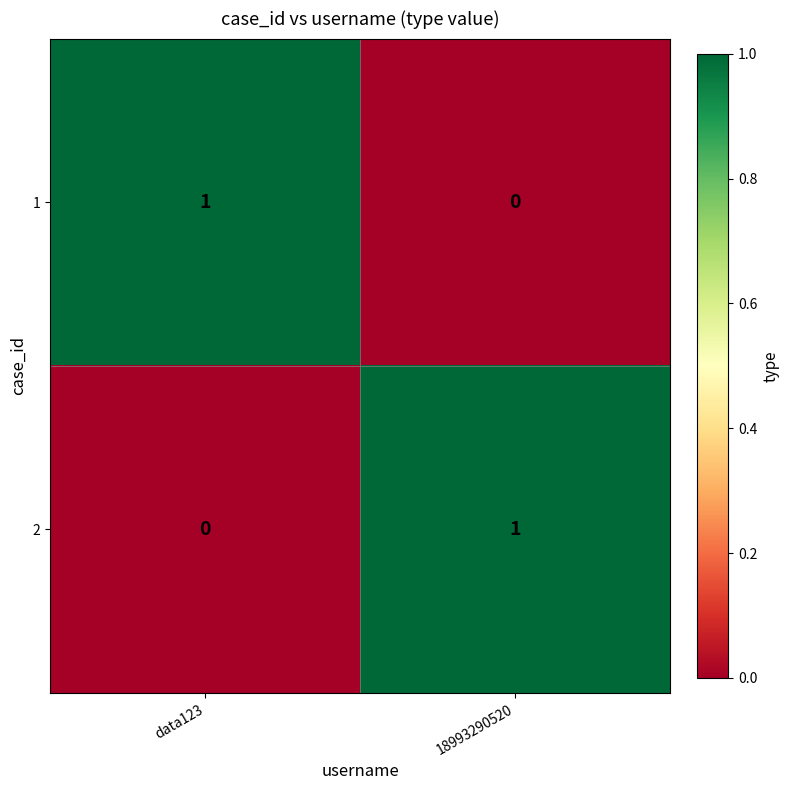

At 18993290520, list the series in order from smallest to largest.

1, 2